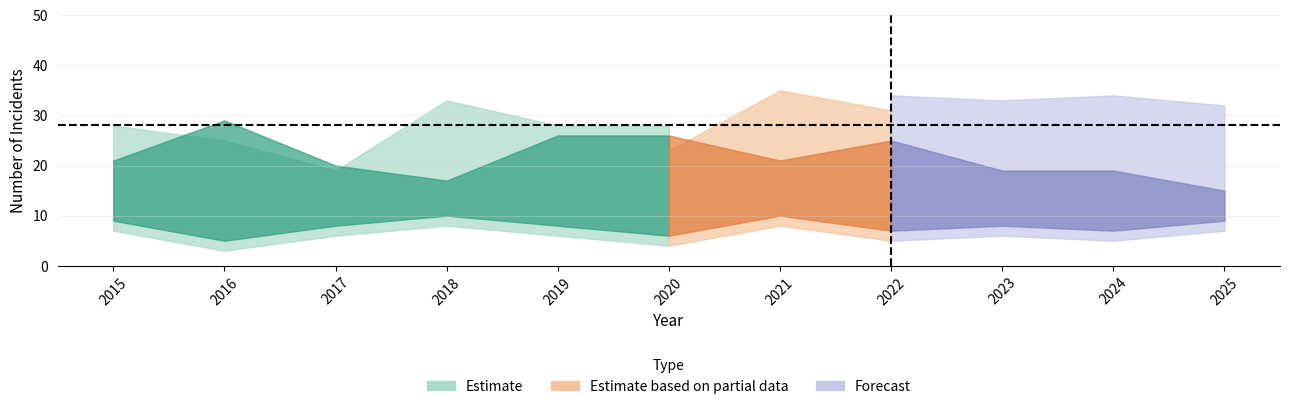

Does the chart have visible grid lines?

Yes